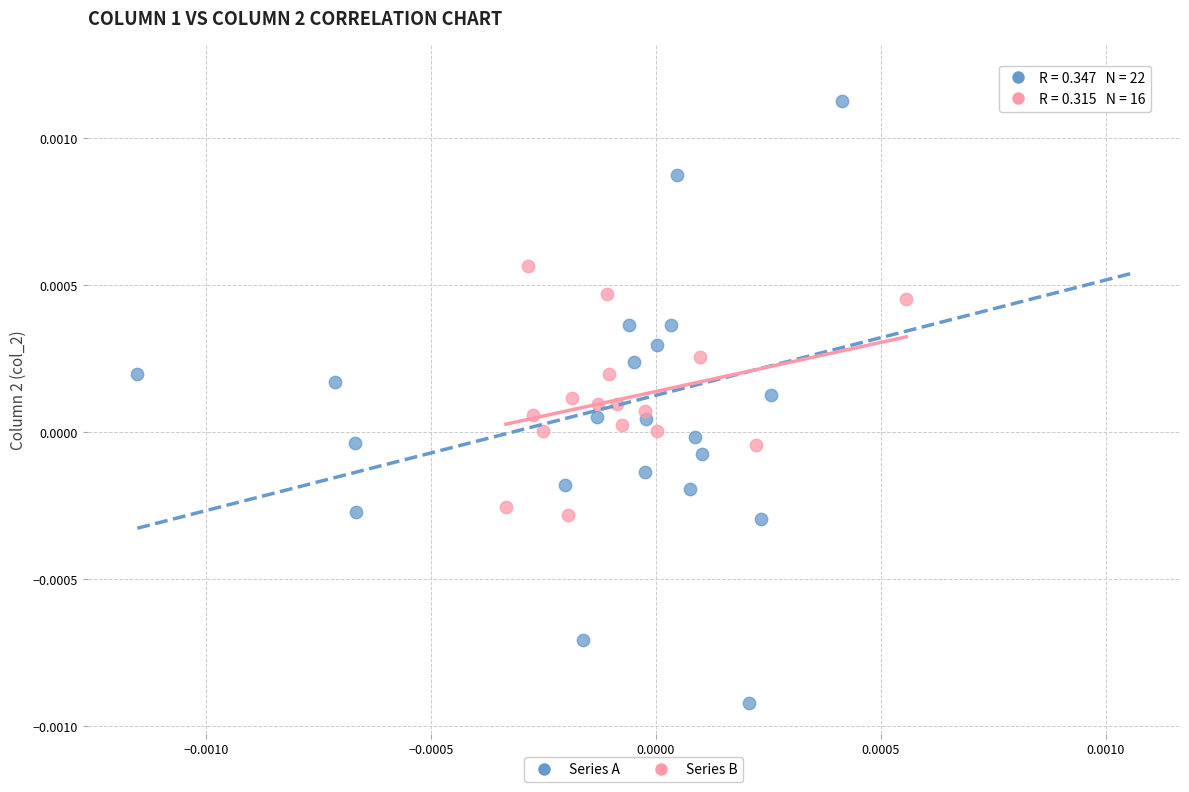

Which series contains the lowest Y value?

Series A